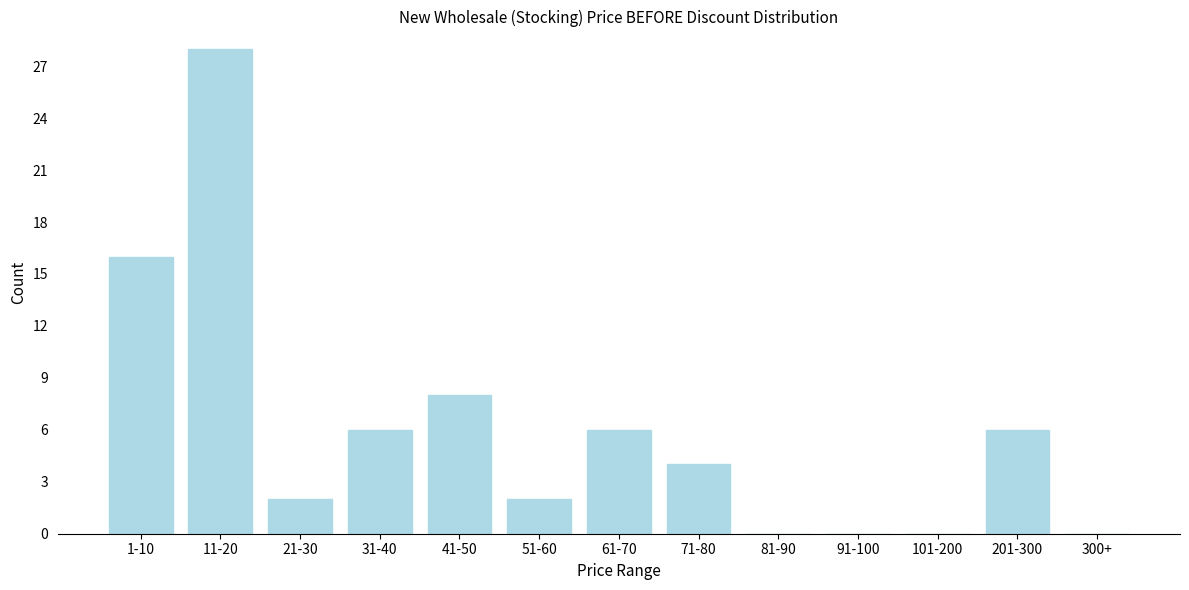

Reading right to left, extract all data points from this chart.

300+=0	201-300=6	101-200=0	91-100=0	81-90=0	71-80=4	61-70=6	51-60=2	41-50=8	31-40=6	21-30=2	11-20=28	1-10=16